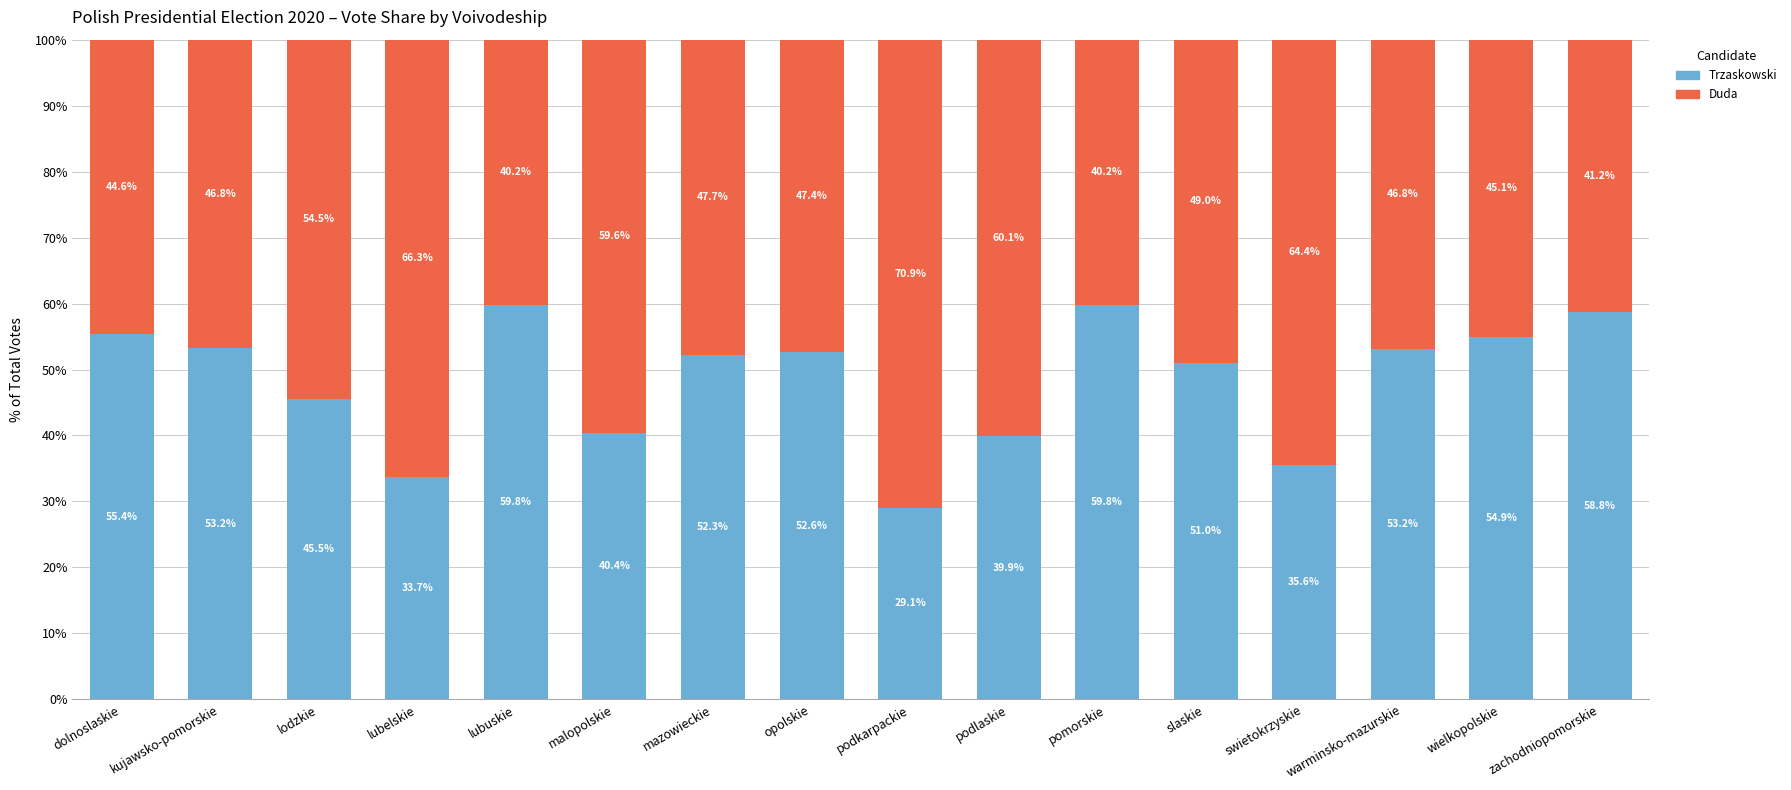

What is the total value across all series at podkarpackie?

100.0